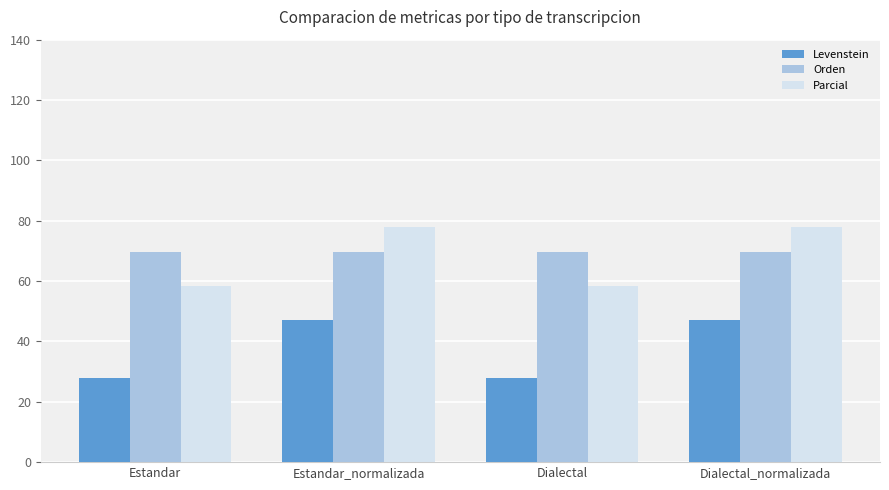

Which series has the largest total across all categories?

Orden